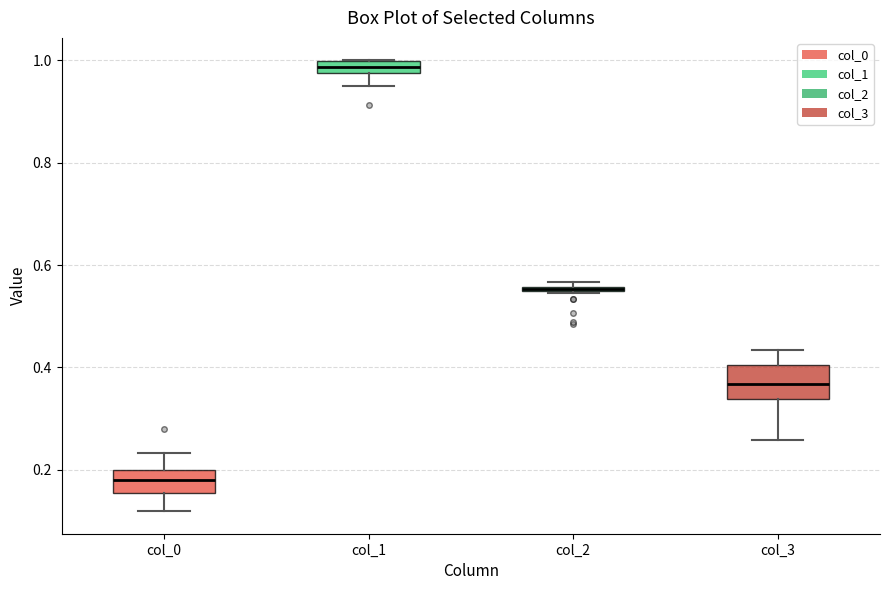

Where is the lower edge of the box for col_2 on the y-axis? The values are not printed on the chart, so give them approximately, as read against the axis.

0.54